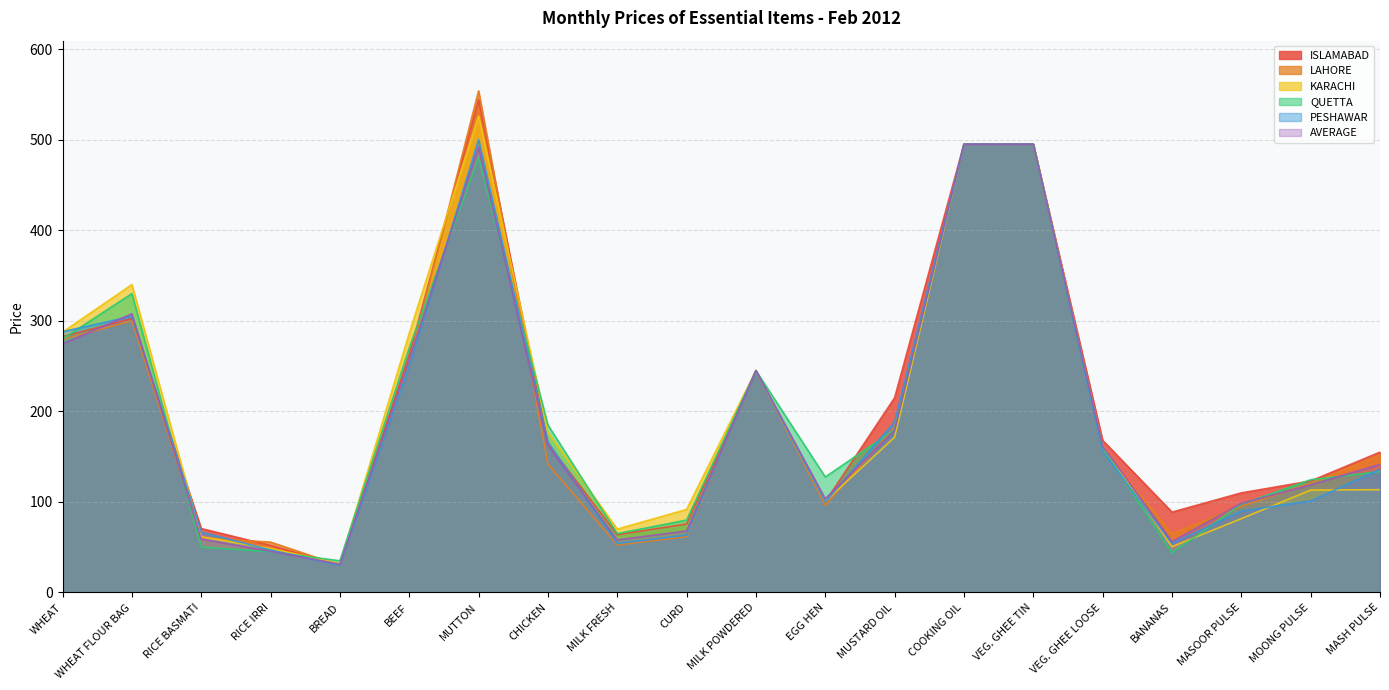

Where do AVERAGE and PESHAWAR first cross each other?

WHEAT and WHEAT FLOUR BAG